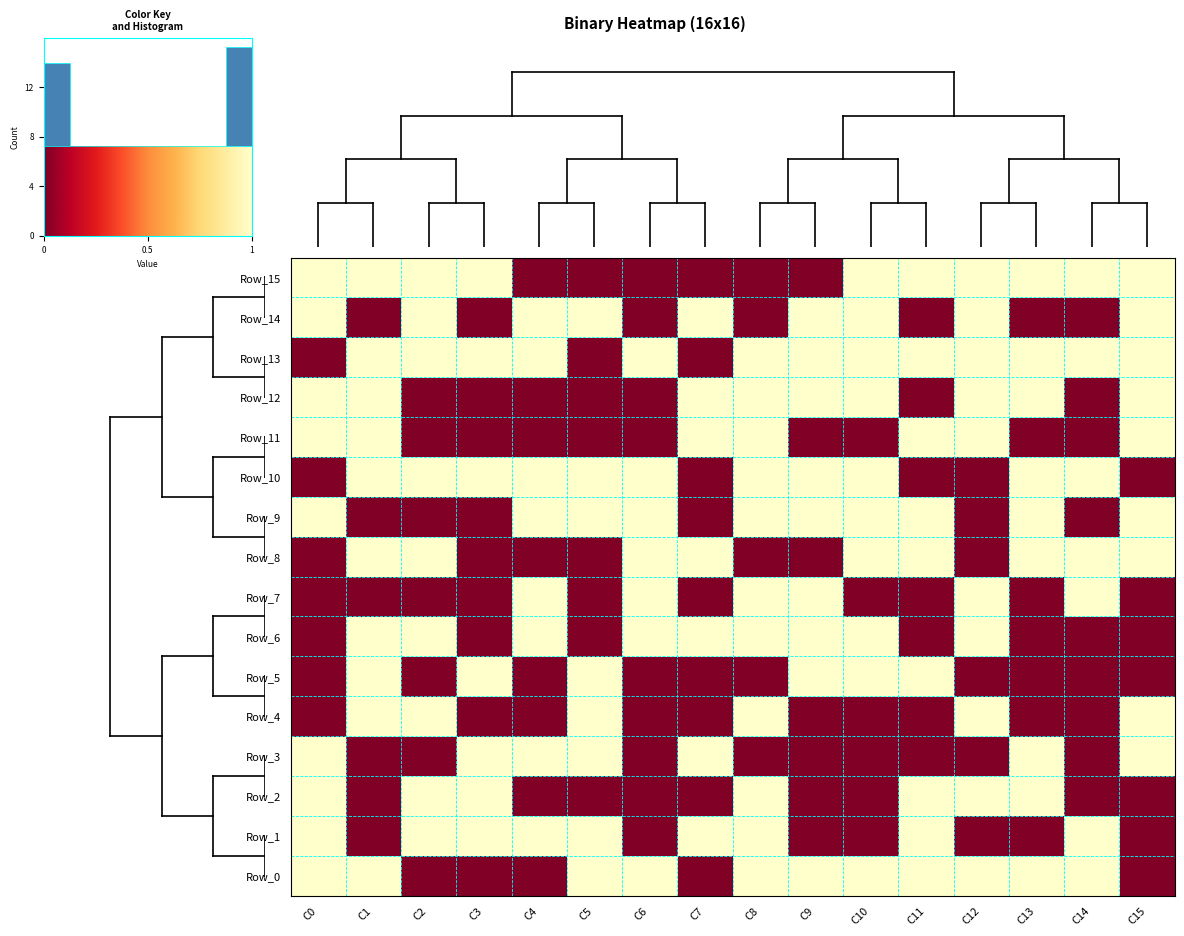

What is the sum of all Row_15 values?

10